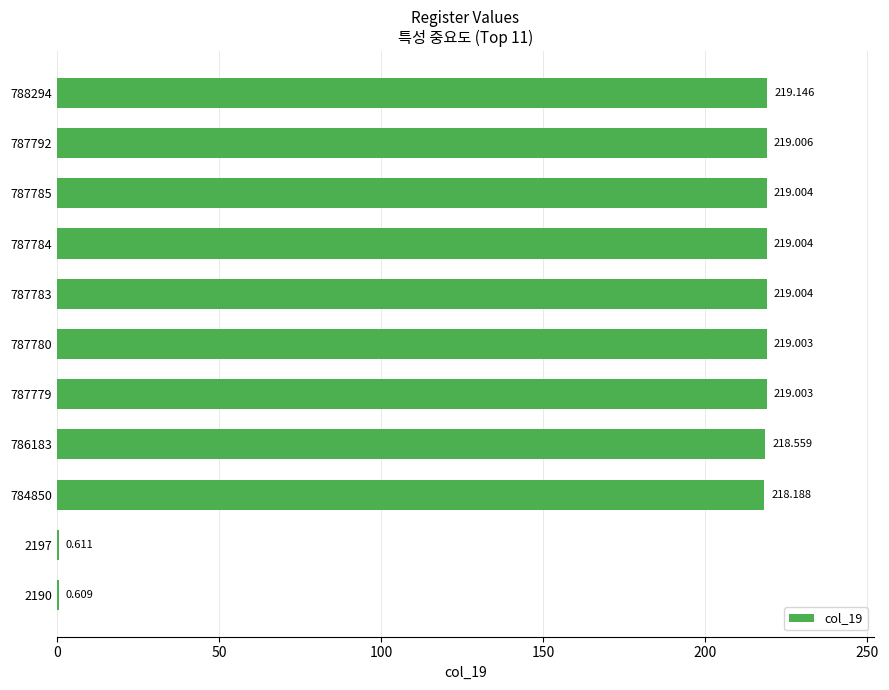

Count the number of values greater than 219.

7